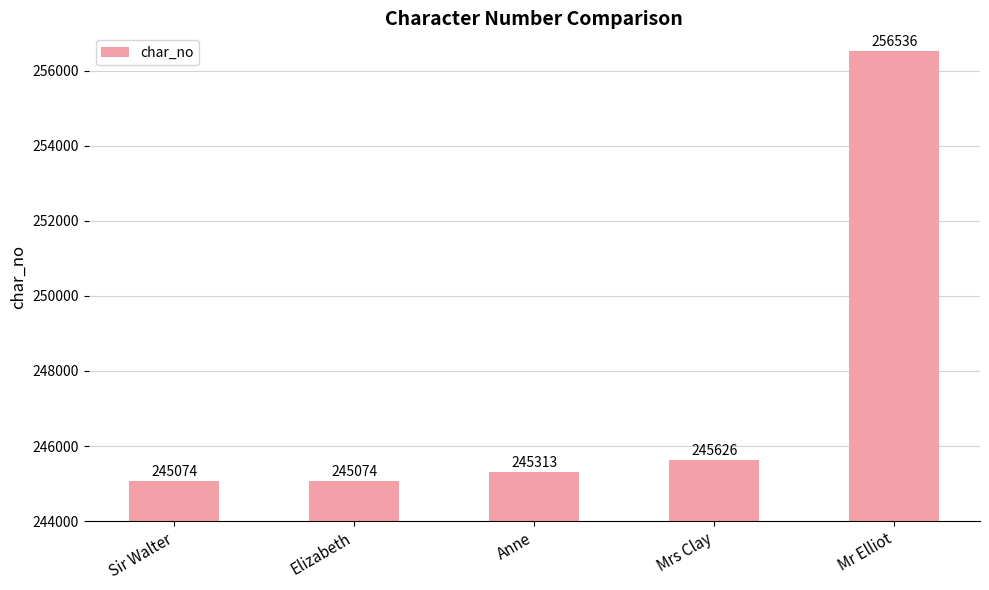

Does the chart contain stacked bars?

No